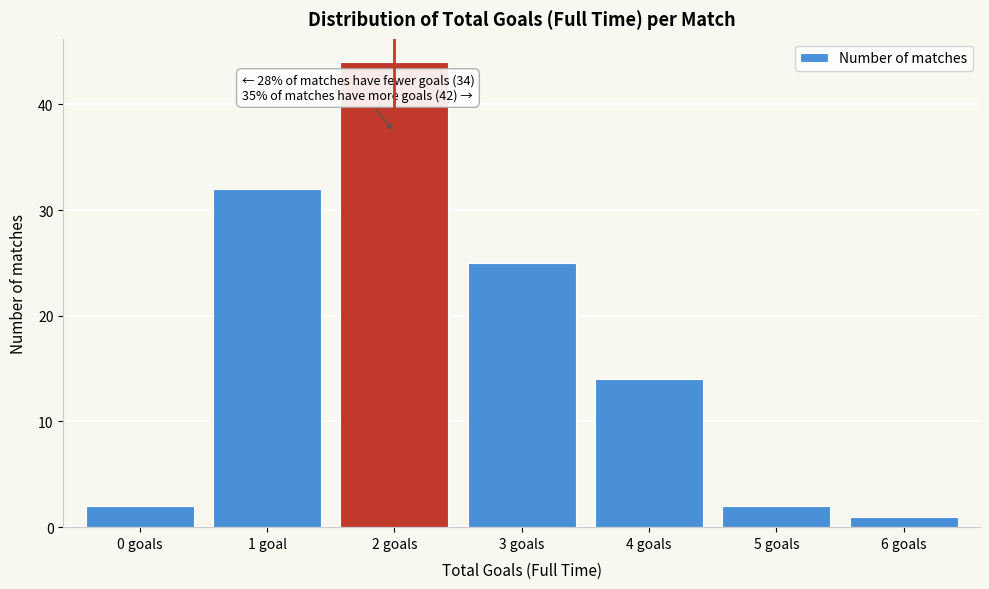

Reading left to right, what are all the values shown in this chart?

0 goals=2	1 goal=32	2 goals=44	3 goals=25	4 goals=14	5 goals=2	6 goals=1